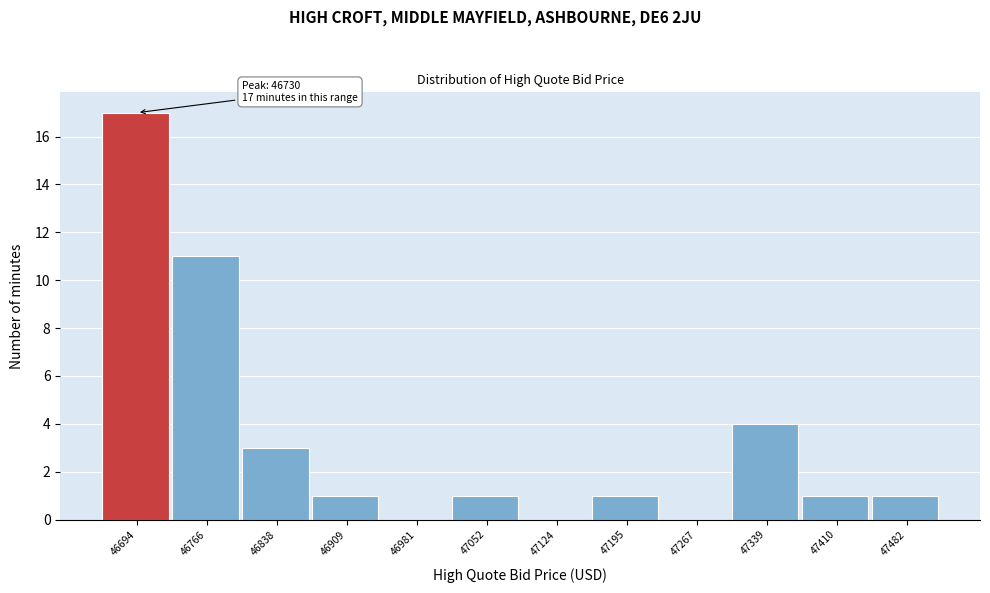

Reading left to right, what are all the values shown in this chart?

46694=17	46766=11	46838=3	46909=1	46981=0	47052=1	47124=0	47195=1	47267=0	47339=4	47410=1	47482=1